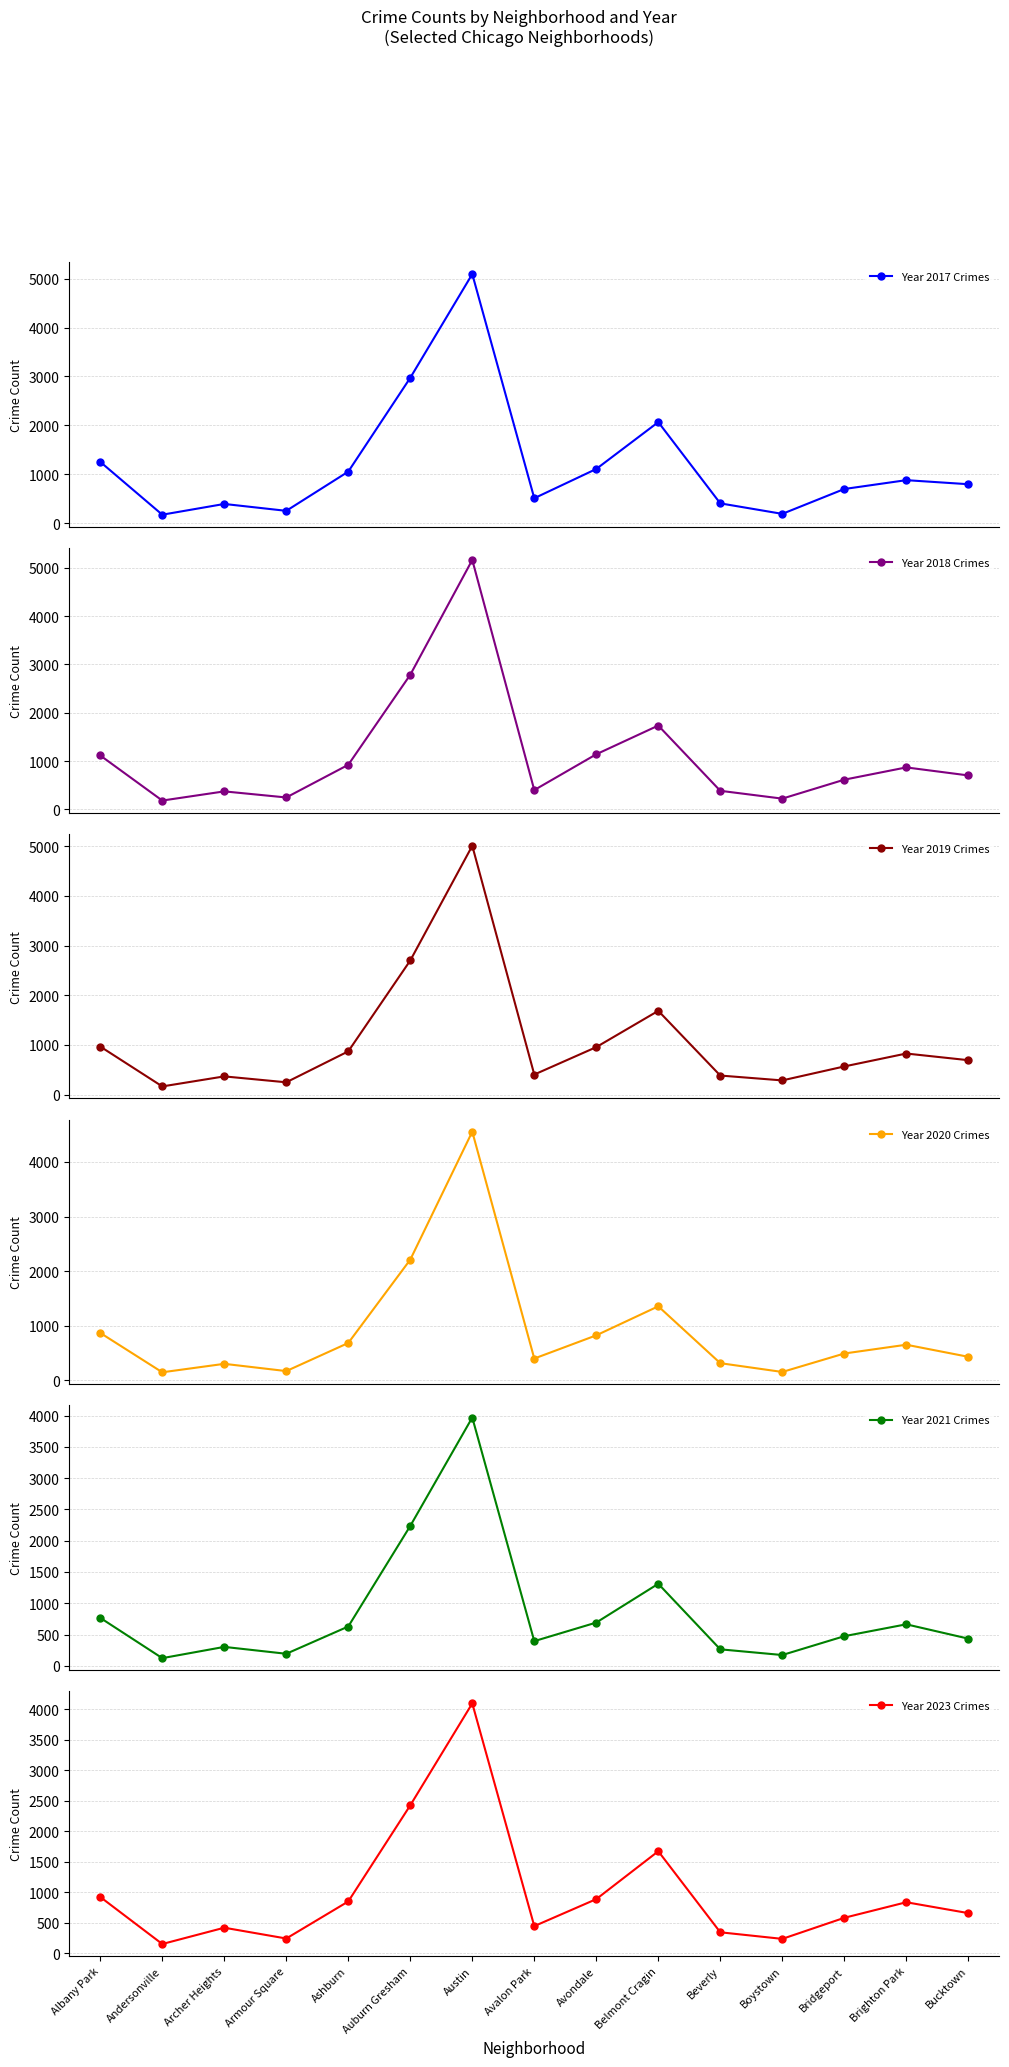

Reading left to right, extract all data points from this chart.

Year 2017 Crimes: Albany Park=1252	Andersonville=171	Archer Heights=391	Armour Square=250	Ashburn=1053	Auburn Gresham=2973	Austin=5096	Avalon Park=508	Avondale=1107	Belmont Cragin=2066	Beverly=403	Boystown=188	Bridgeport=697	Brighton Park=878	Bucktown=795
Year 2018 Crimes: Albany Park=1117	Andersonville=184	Archer Heights=374	Armour Square=248	Ashburn=924	Auburn Gresham=2787	Austin=5163	Avalon Park=401	Avondale=1142	Belmont Cragin=1736	Beverly=386	Boystown=224	Bridgeport=616	Brighton Park=870	Bucktown=704
Year 2019 Crimes: Albany Park=968	Andersonville=166	Archer Heights=368	Armour Square=249	Ashburn=872	Auburn Gresham=2700	Austin=5008	Avalon Park=405	Avondale=957	Belmont Cragin=1687	Beverly=385	Boystown=287	Bridgeport=568	Brighton Park=828	Bucktown=694
Year 2020 Crimes: Albany Park=868	Andersonville=147	Archer Heights=302	Armour Square=169	Ashburn=684	Auburn Gresham=2211	Austin=4556	Avalon Park=399	Avondale=824	Belmont Cragin=1356	Beverly=314	Boystown=153	Bridgeport=491	Brighton Park=652	Bucktown=431
Year 2021 Crimes: Albany Park=767	Andersonville=123	Archer Heights=303	Armour Square=193	Ashburn=629	Auburn Gresham=2237	Austin=3970	Avalon Park=395	Avondale=692	Belmont Cragin=1312	Beverly=264	Boystown=173	Bridgeport=474	Brighton Park=664	Bucktown=435
Year 2023 Crimes: Albany Park=924	Andersonville=154	Archer Heights=421	Armour Square=244	Ashburn=851	Auburn Gresham=2425	Austin=4094	Avalon Park=447	Avondale=889	Belmont Cragin=1673	Beverly=346	Boystown=238	Bridgeport=583	Brighton Park=838	Bucktown=660